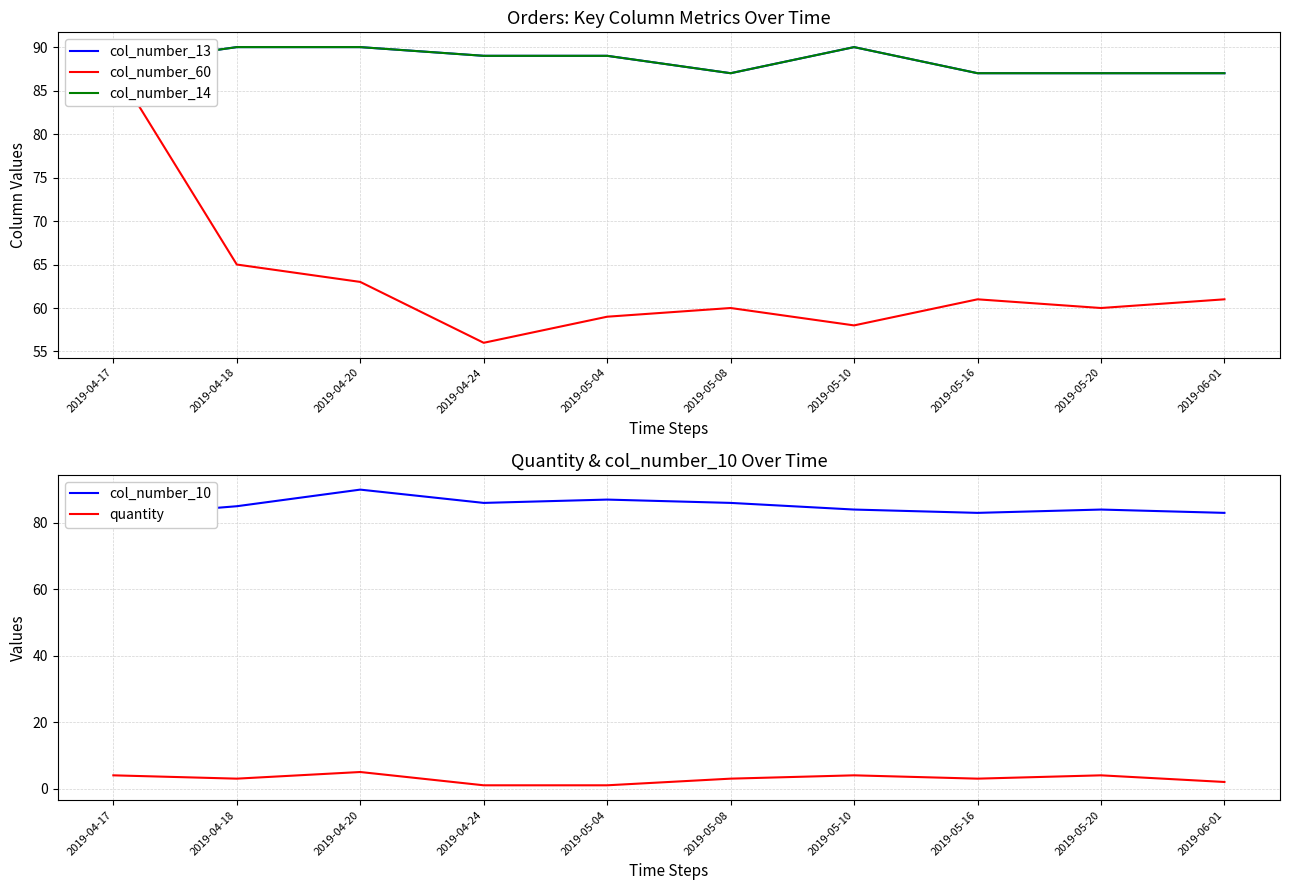

The value of col_number_60 at 2019-05-16 is 99. True or false?

False